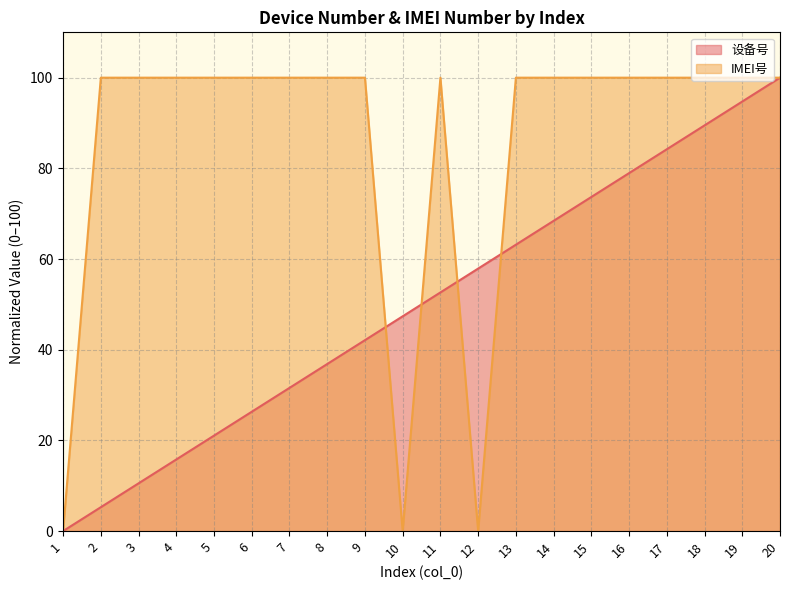

What is the spread (max minus min) of values at 9?

57.9